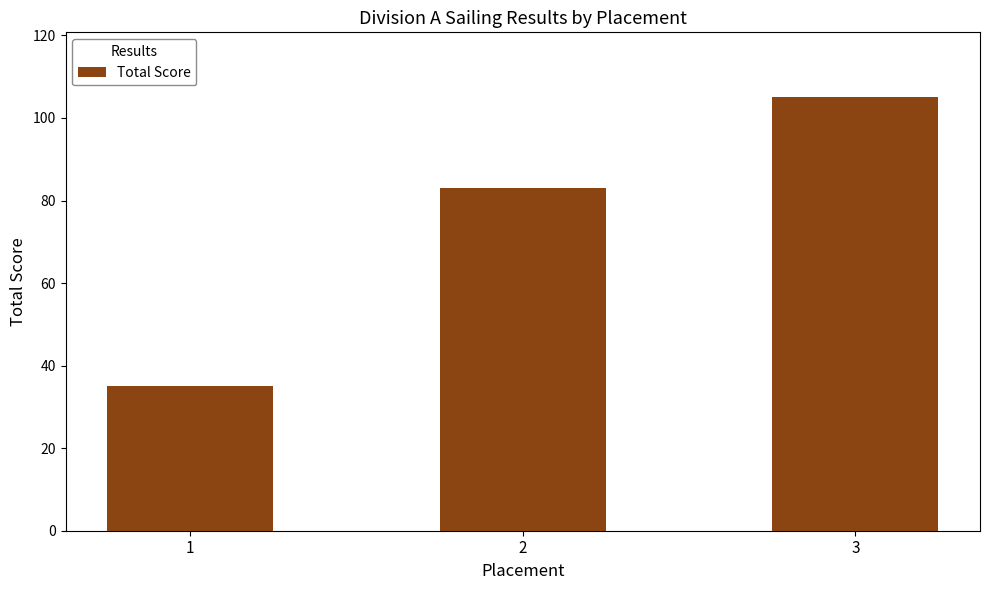

How many bars are there in total?

3